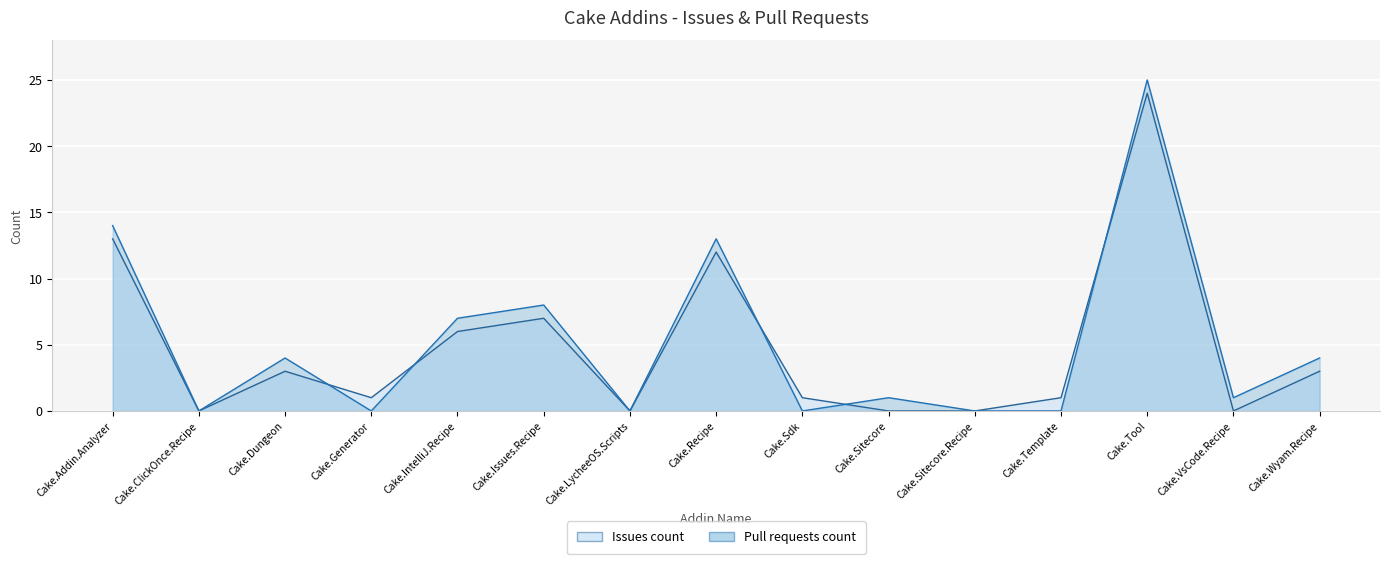

What is the difference between the maximum and minimum values in the Issues count series?

24